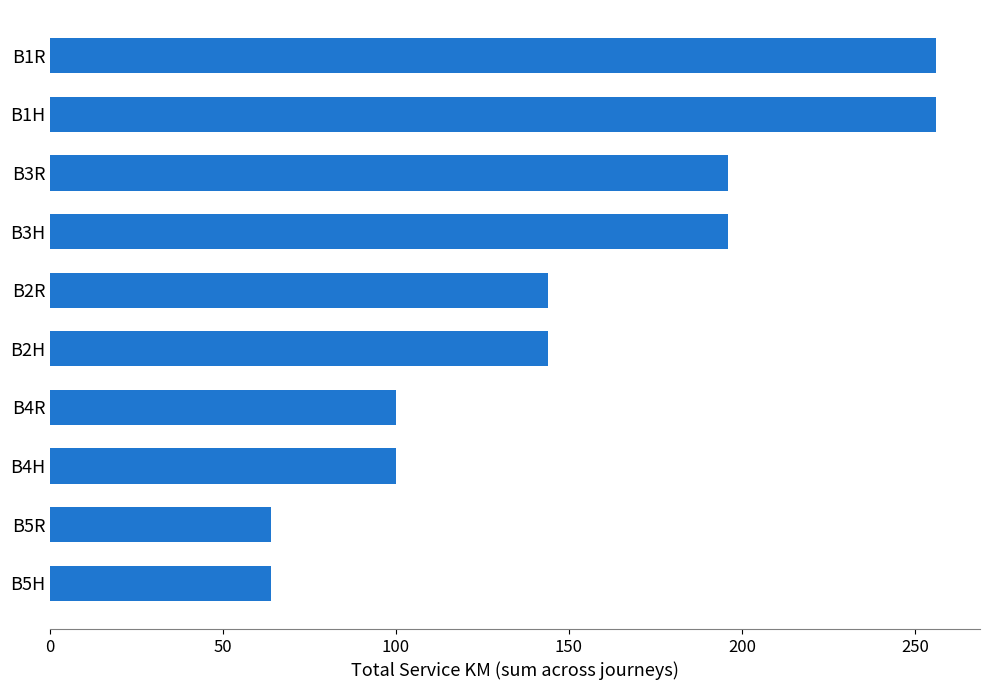

Reading bottom to top, list all the values displayed in this chart.

64	64	100	100	144	144	196	196	256	256